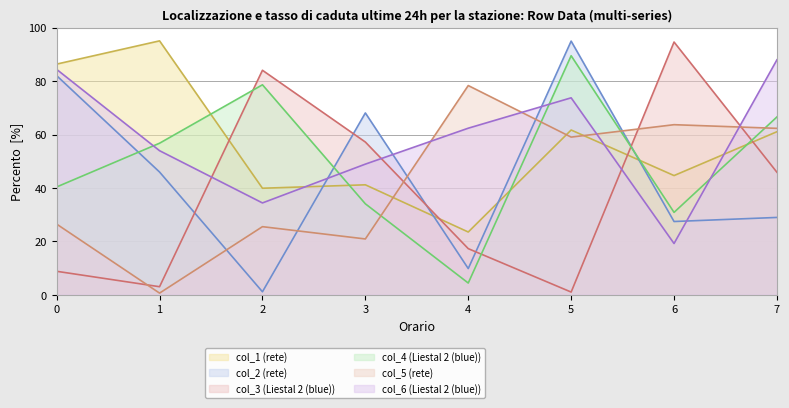

Where is the first local maximum for col_2?

3